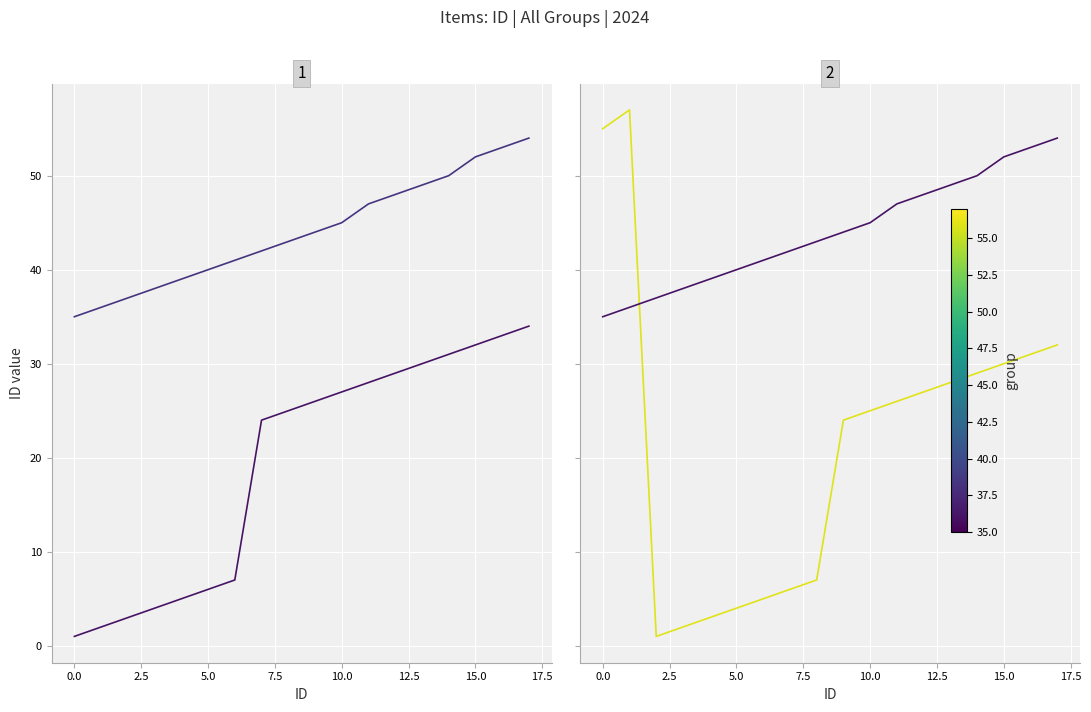

What is the difference between the maximum and minimum values in the 3 series?

56